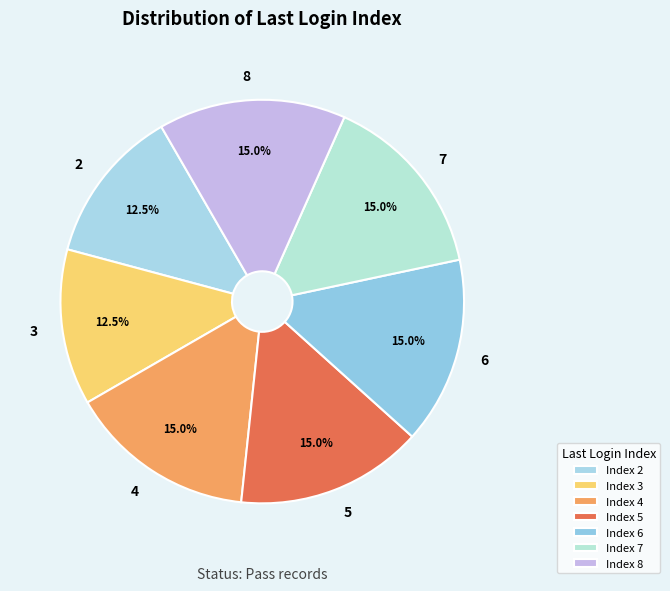

What is the ratio of the value at 4 to the value at 7?

1.0